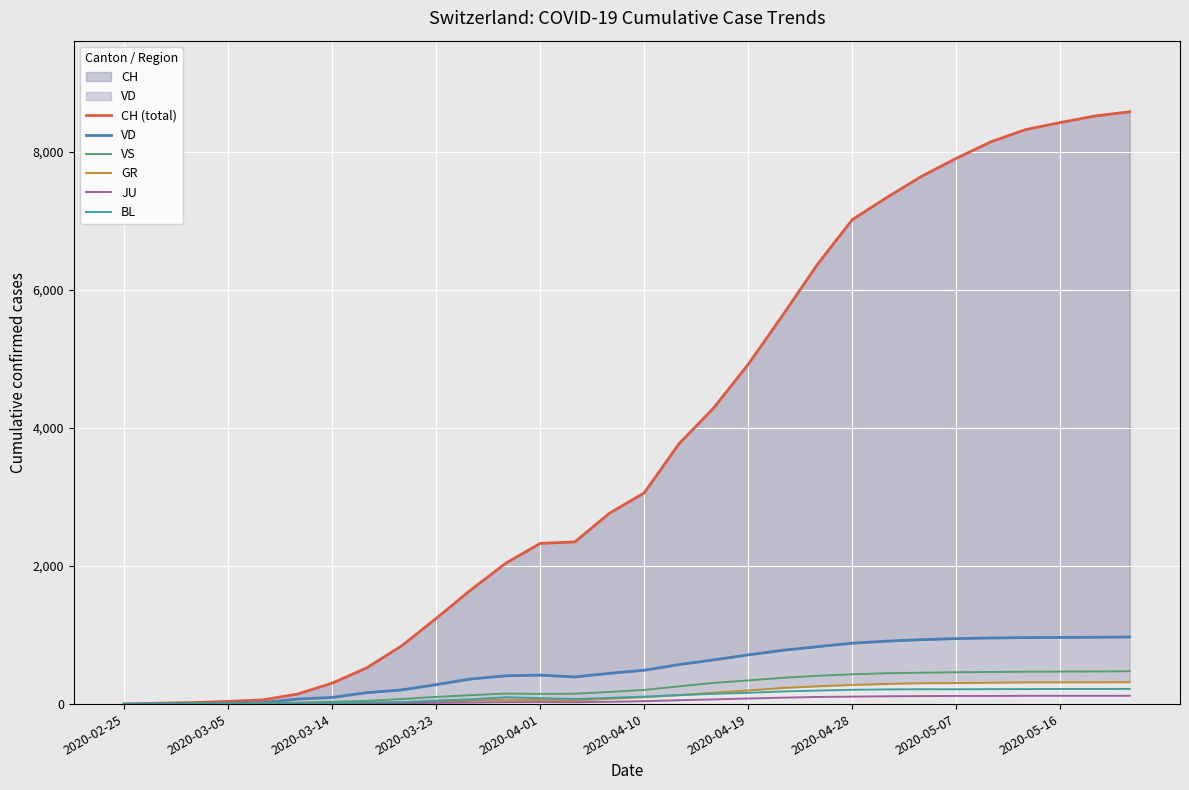

Count the number of categories in the chart.

30